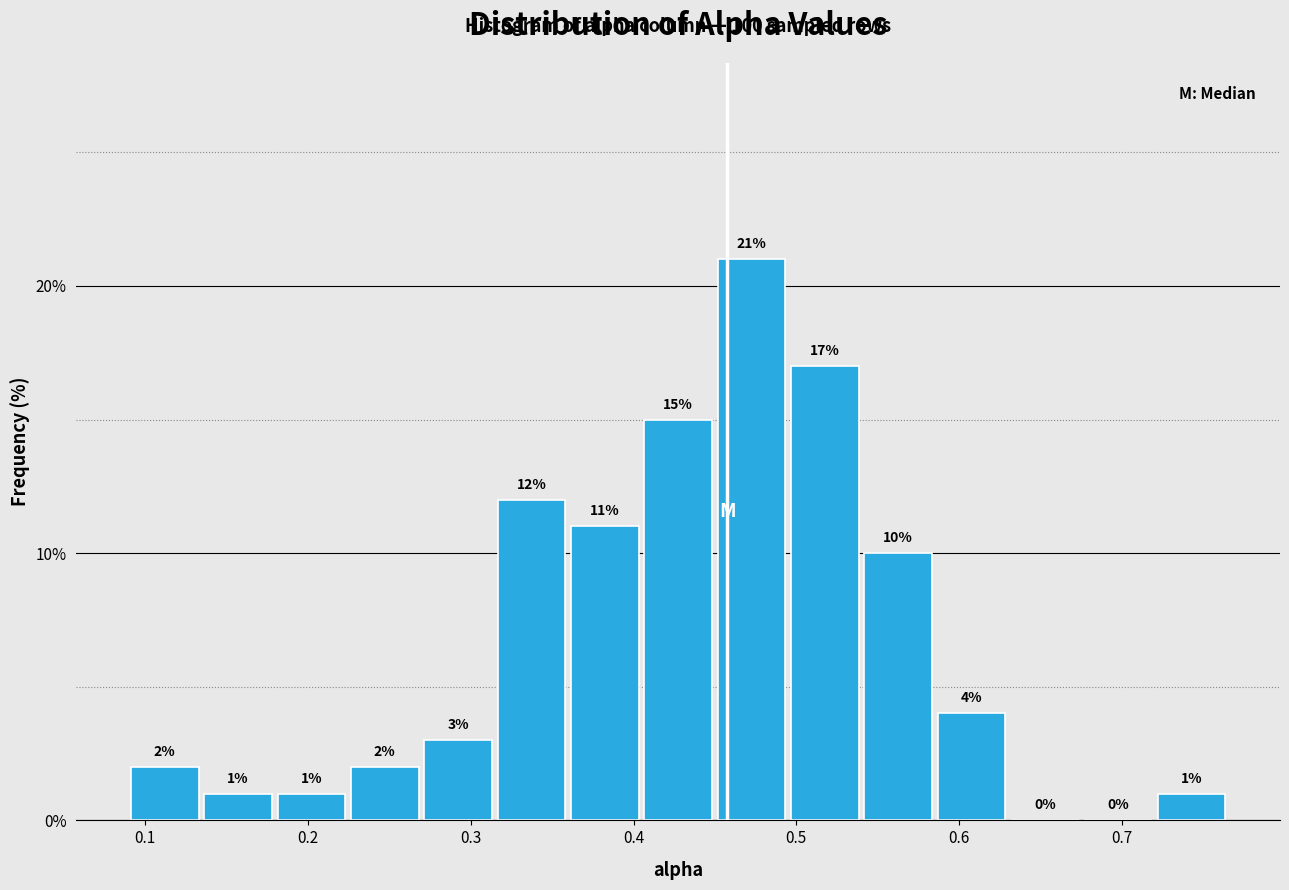

Reading left to right, list every bar in this chart as the range it spans on the x-axis followed by its height. The bar edges are not printed on the chart, so give them approximately, as read against the axis.

0.09 to 0.13: 2
0.13 to 0.18: 1
0.18 to 0.22: 1
0.22 to 0.27: 2
0.27 to 0.31: 3
0.31 to 0.36: 12
0.36 to 0.40: 11
0.40 to 0.45: 15
0.45 to 0.49: 21
0.49 to 0.54: 17
0.54 to 0.59: 10
0.59 to 0.63: 4
0.63 to 0.68: 0
0.68 to 0.72: 0
0.72 to 0.77: 1